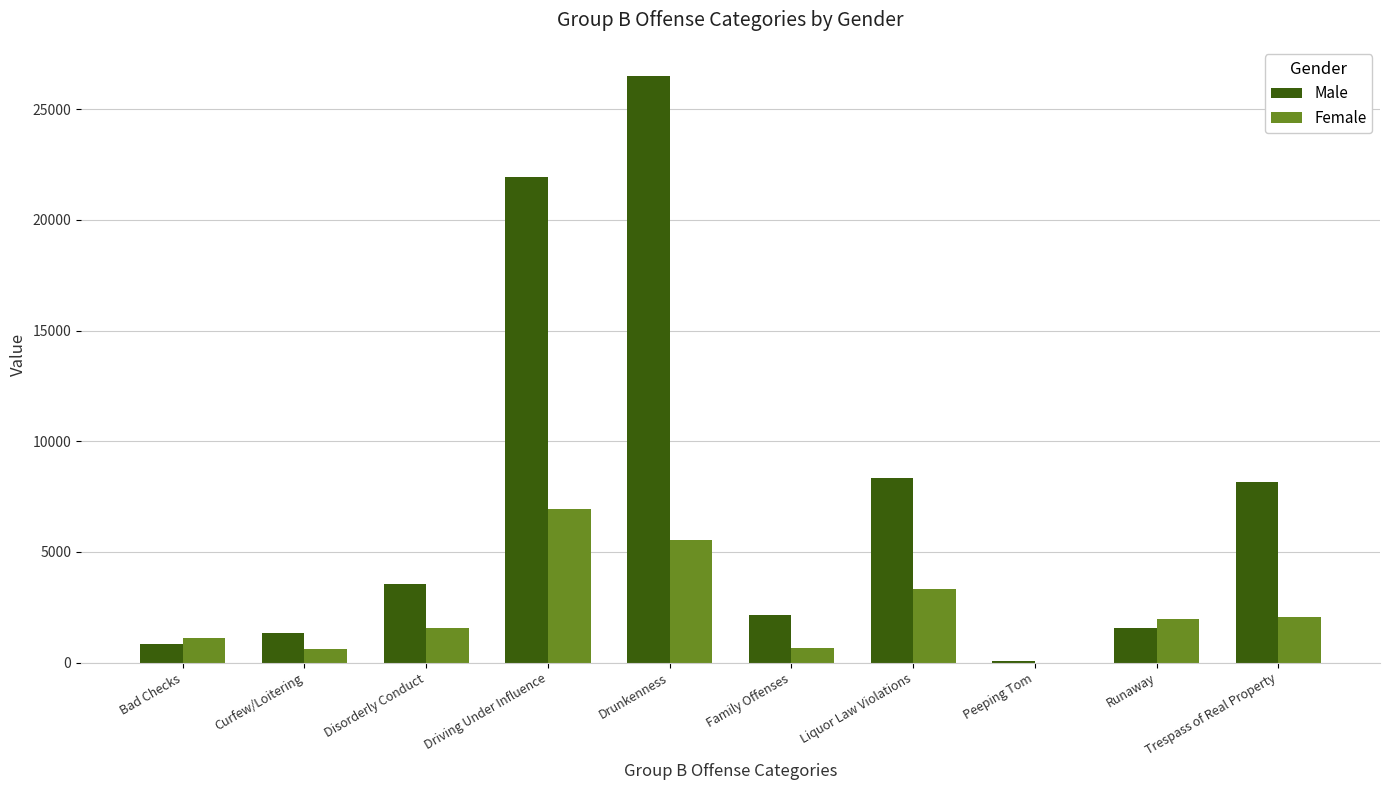

What is the sum of the Female values at Disorderly Conduct and Bad Checks?

2649